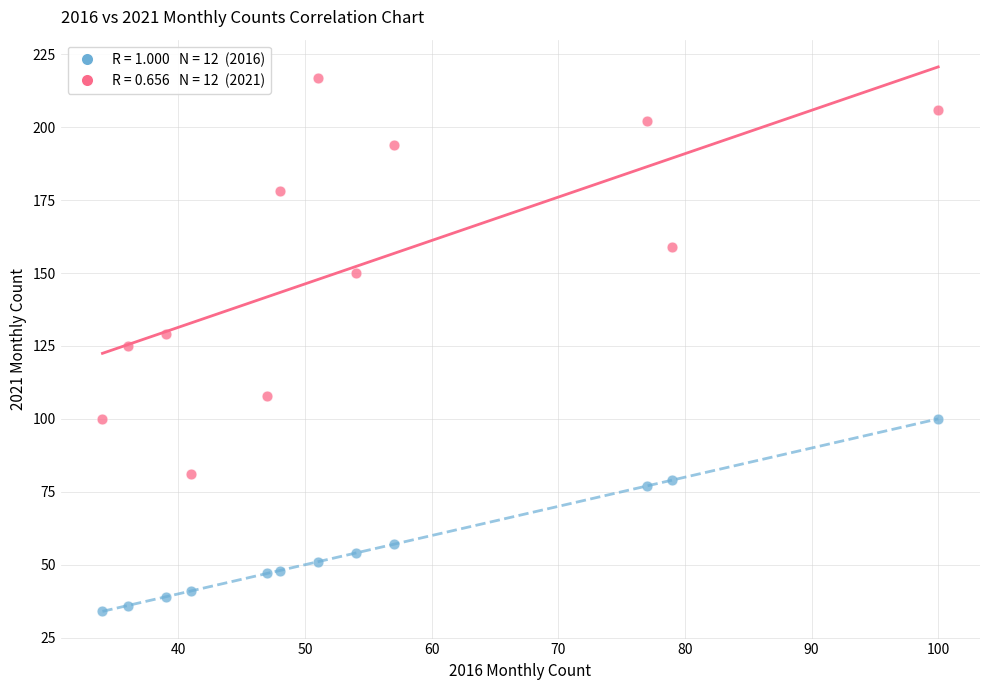

Across all data points, what is the range of X values (max minus min)?

66